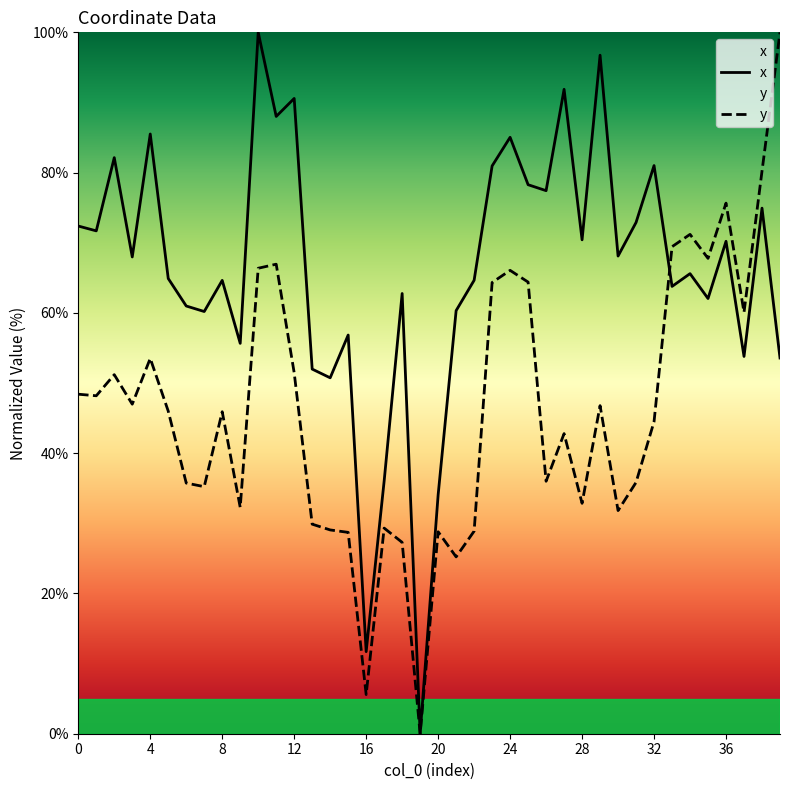

Which series has the largest total across all categories?

x